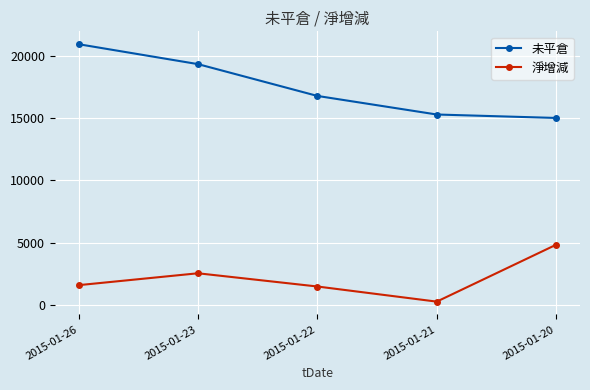

True or false: 未平倉 and 淨增減 intersect in this chart.

False